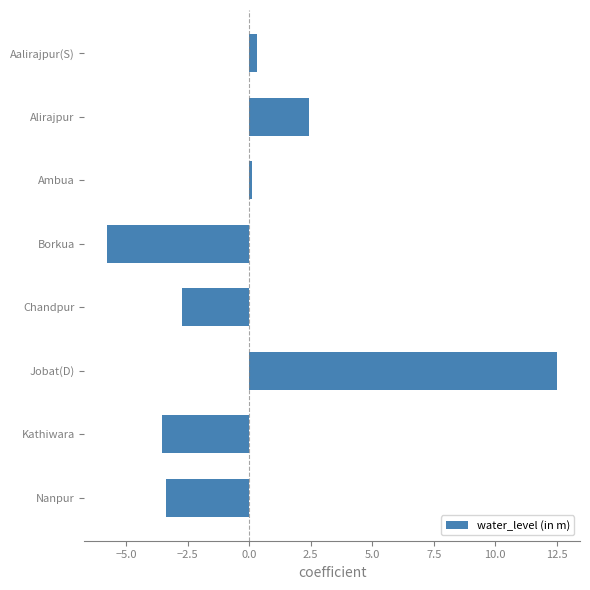

At which category does the chart reach its minimum across all series?

Borkua